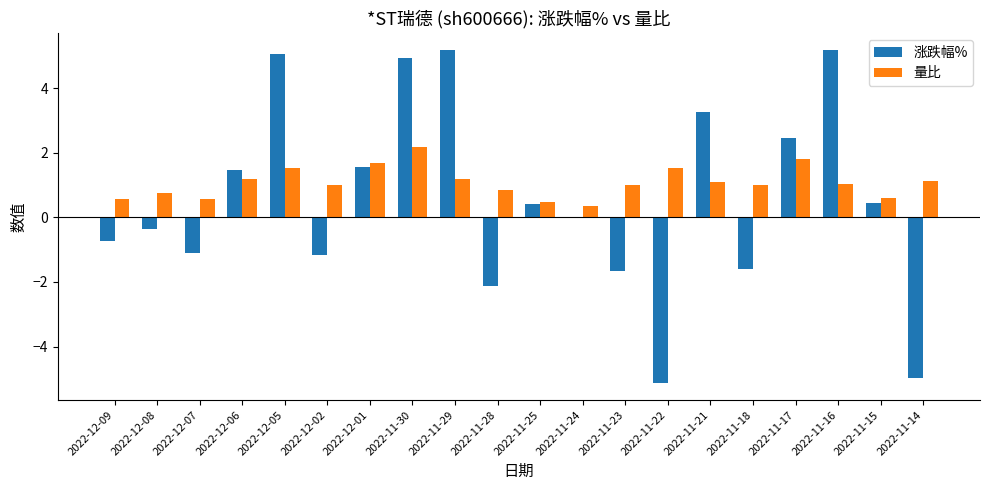

What value does the 涨跌幅% series have at 2022-11-17?

2.5